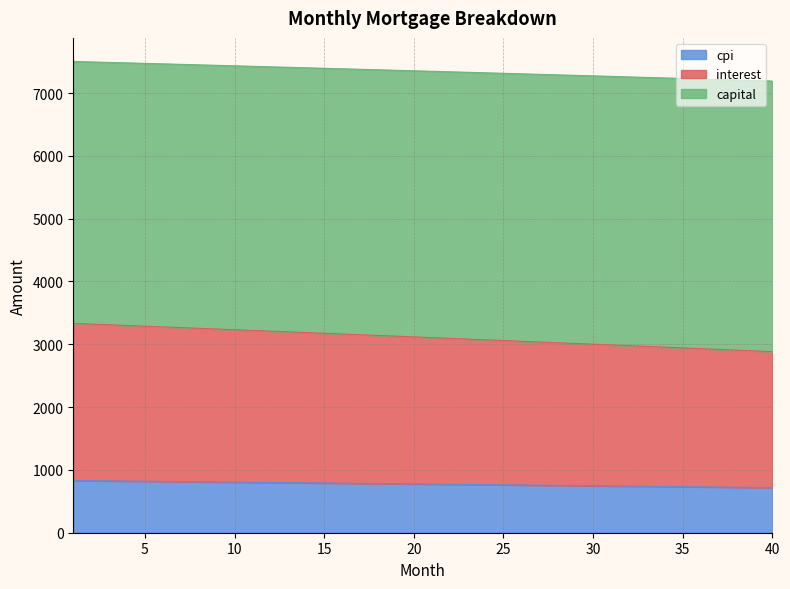

What is the minimum value for cpi?

718.0